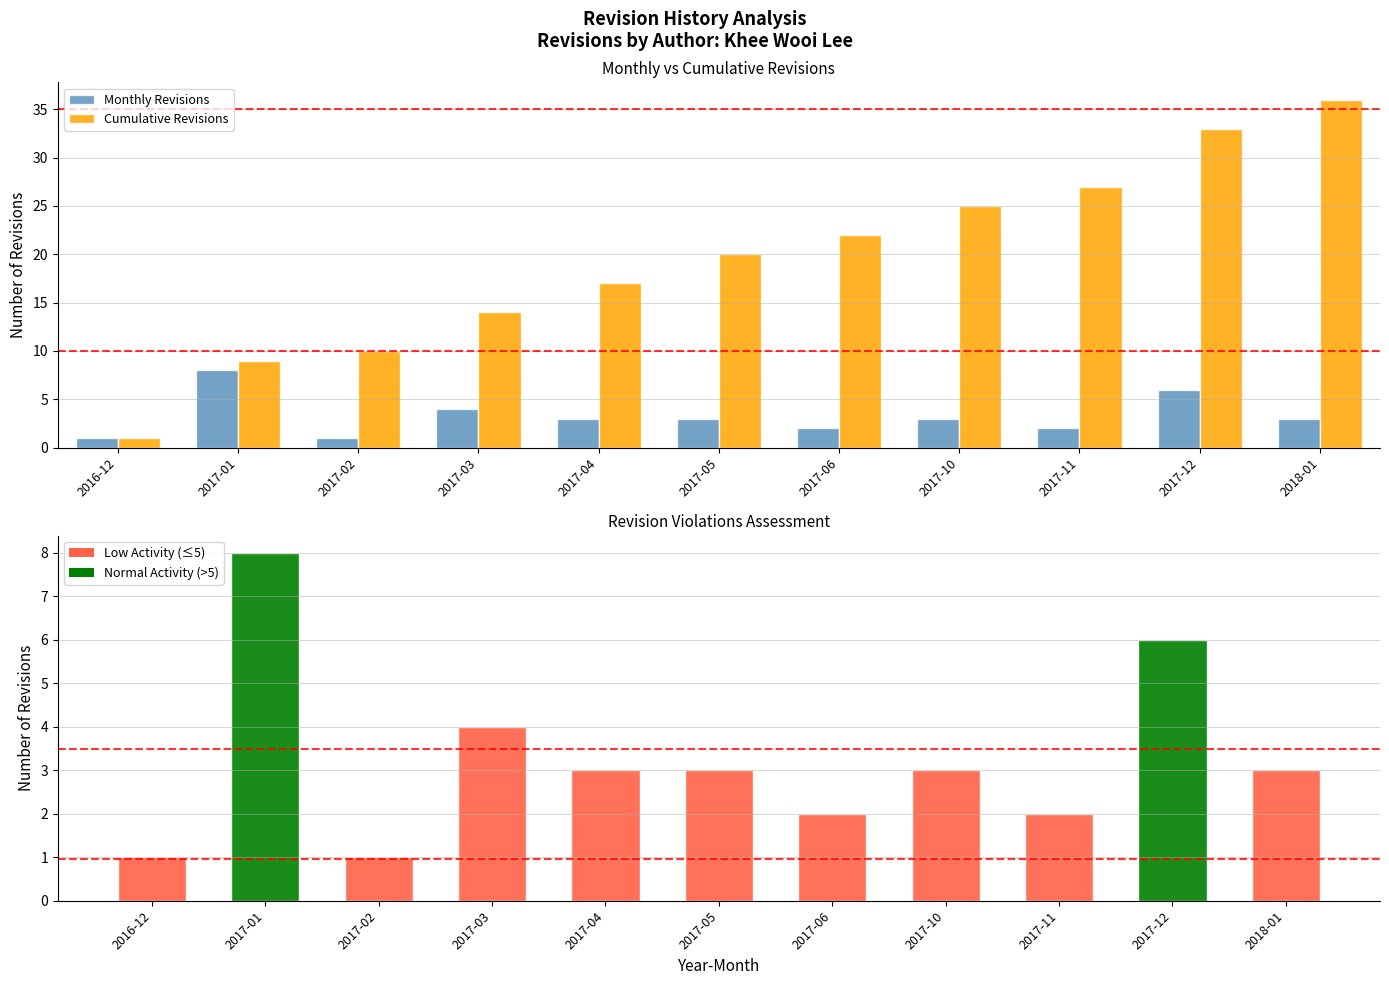

Which series has the widest spread of values?

Cumulative Revisions